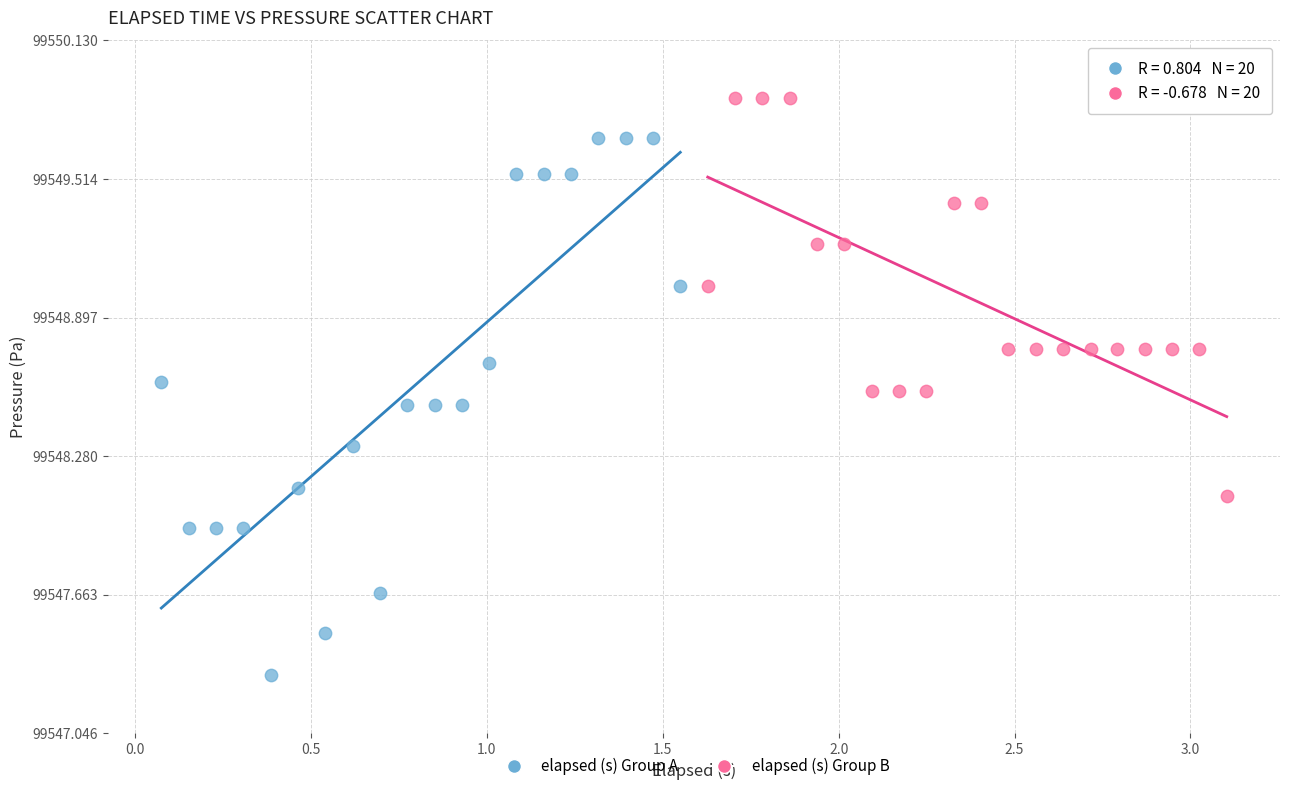

Which series contains the lowest Y value?

elapsed (s) Group A